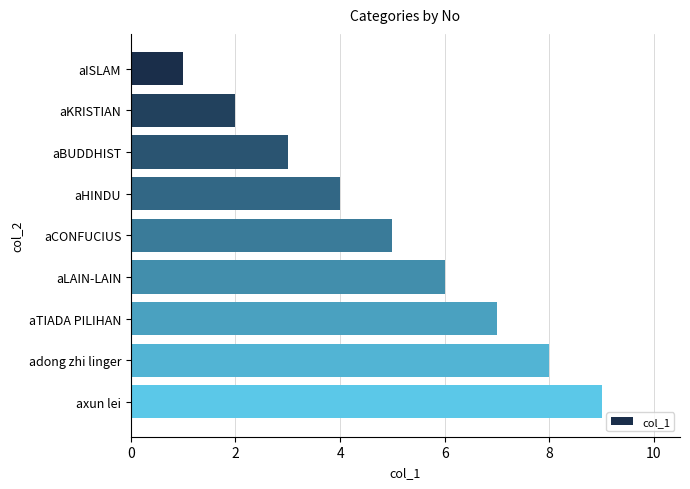

What is the sum of all values?

45